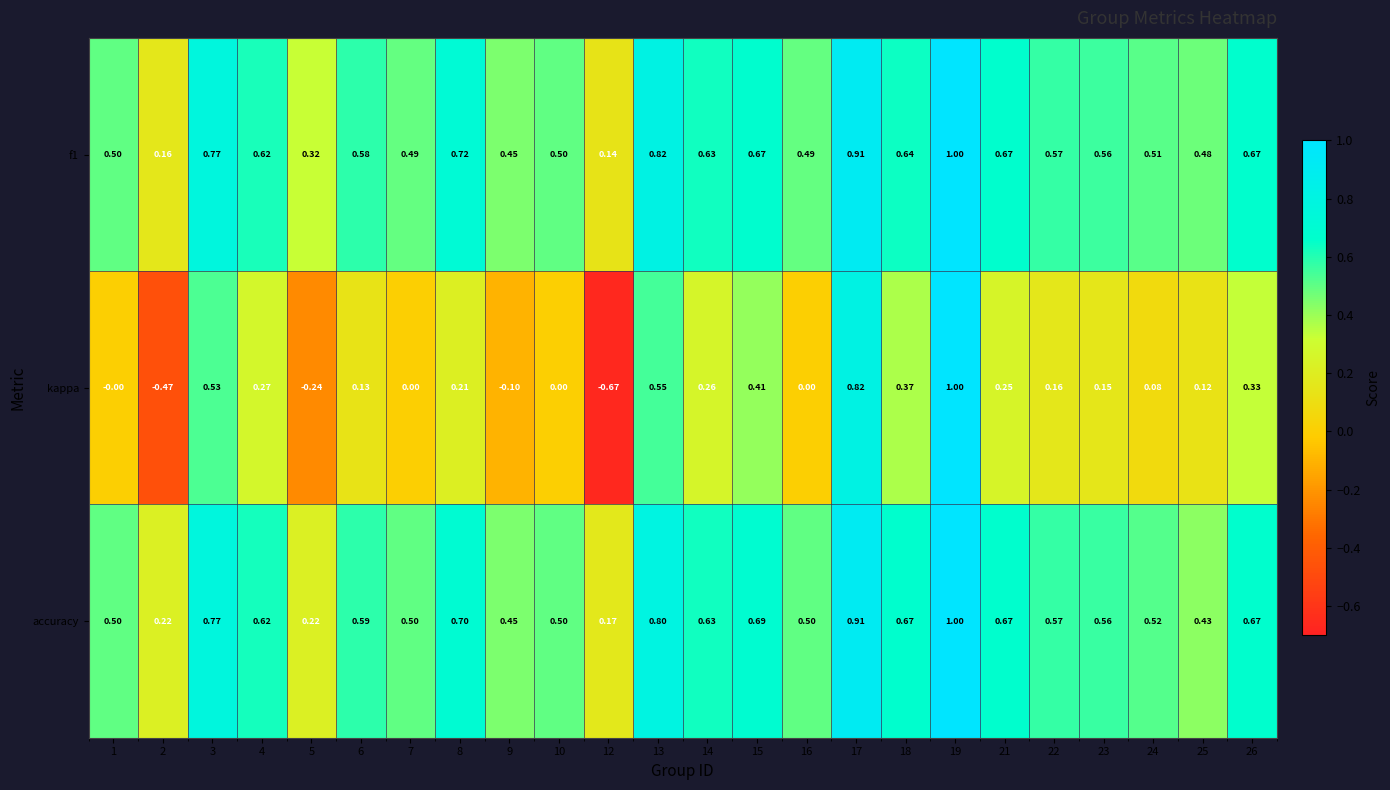

How many series are shown in this chart?

3